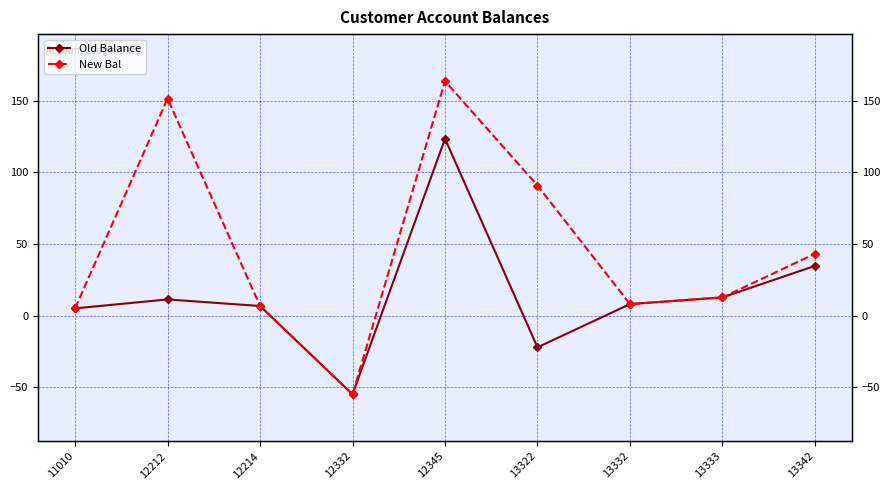

Count the number of categories in the chart.

9